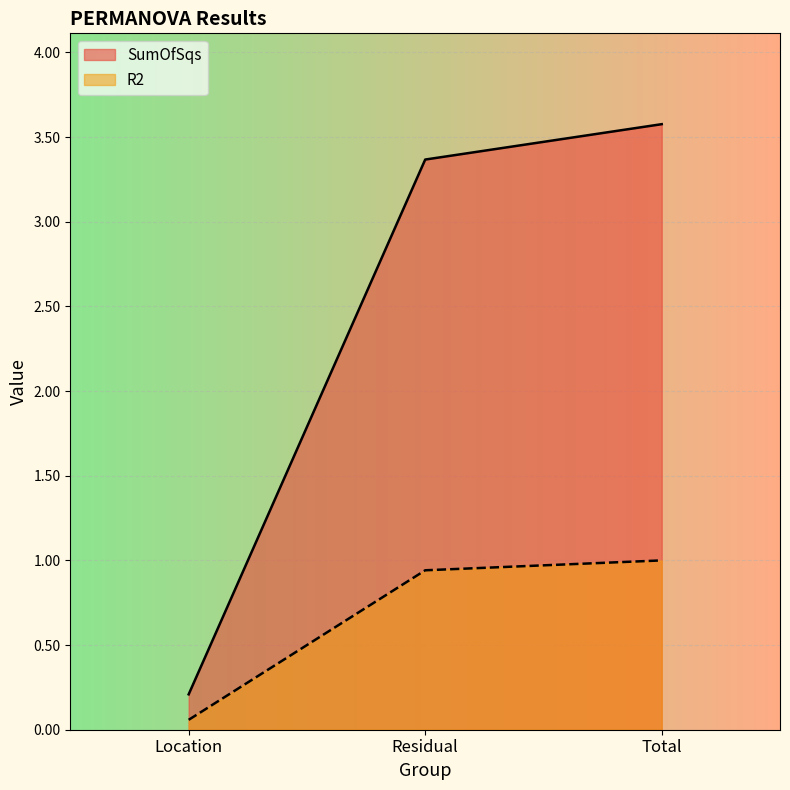

Reading left to right, transcribe all the data shown in this chart.

SumOfSqs: 0.2	3.4	3.6
R2: 0.1	0.9	1.0